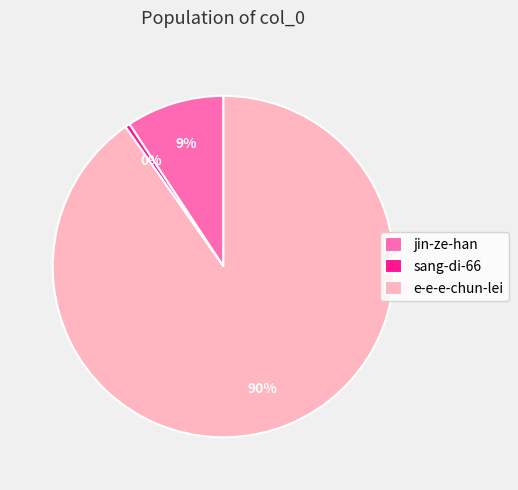

Which slice is the smallest?

sang-di-66